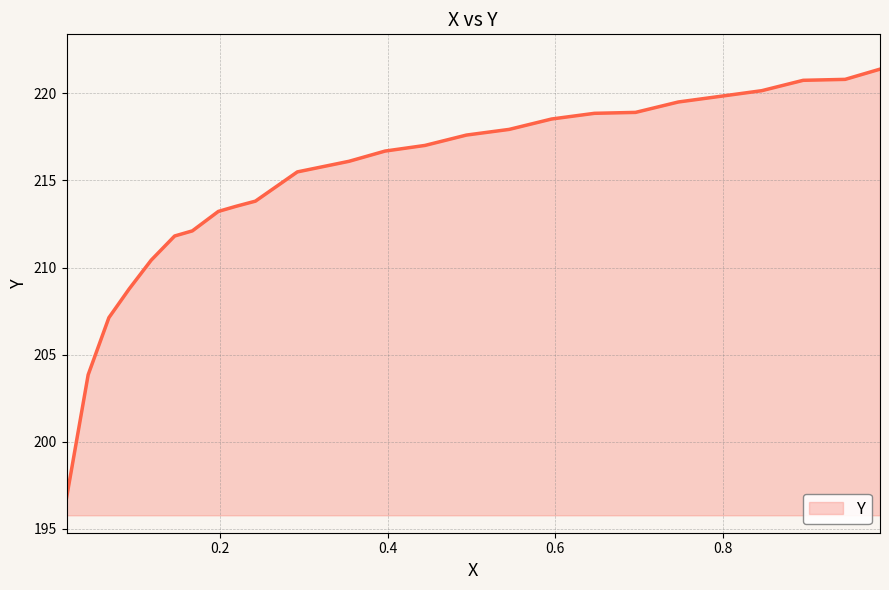

What is the difference between the maximum and minimum values?

24.6